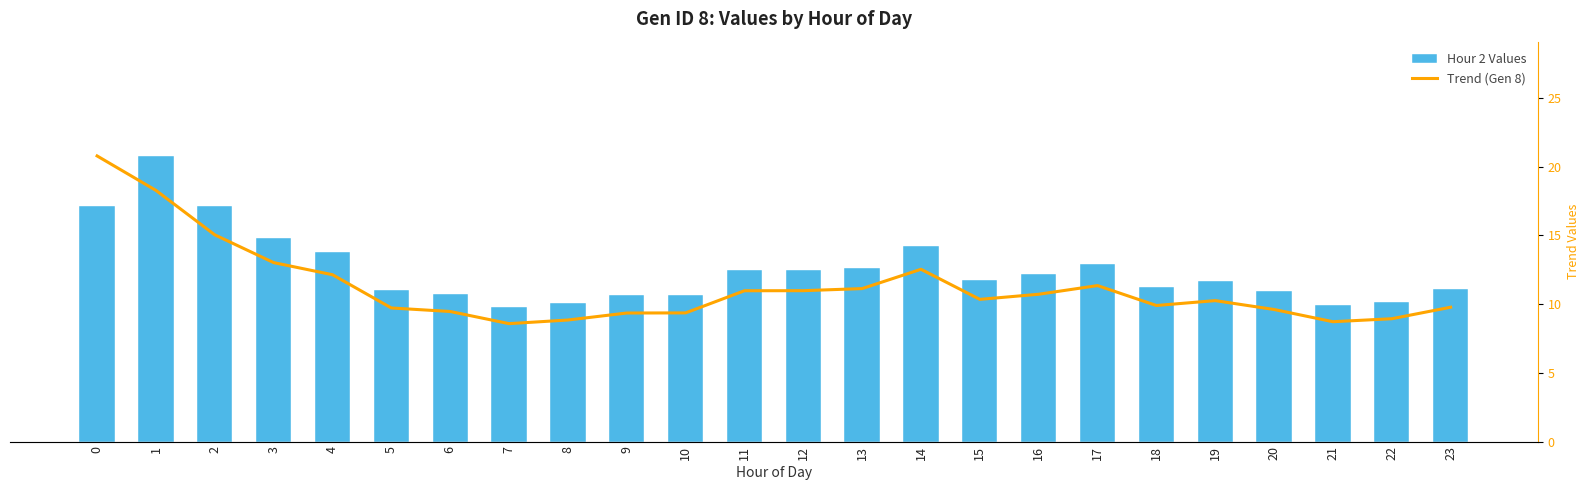

What is the maximum value shown in the chart?

20.8